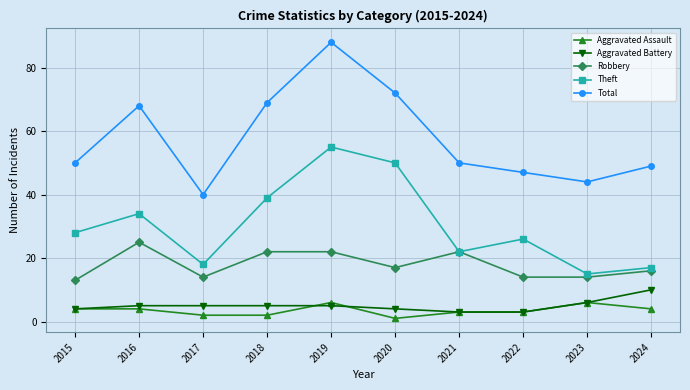

Which category has the highest value in the Theft series?

2019